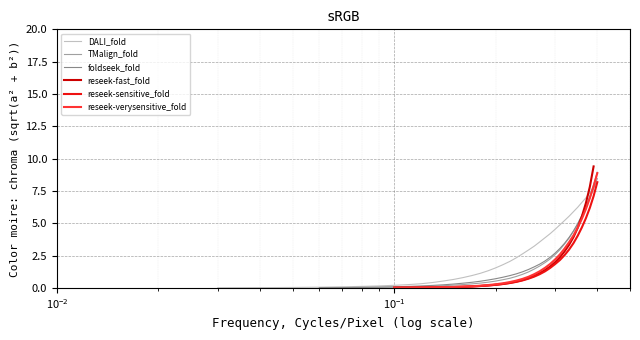

True or false: reseek-sensitive_fold and DALI_fold cross at least once.

False